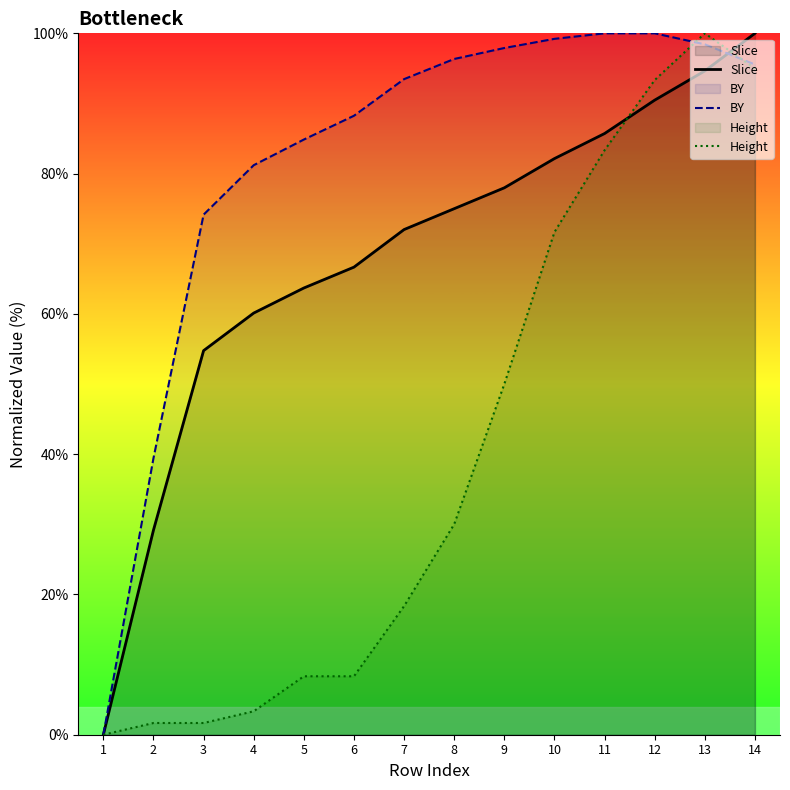

Where does the Slice series first go above 75?

9